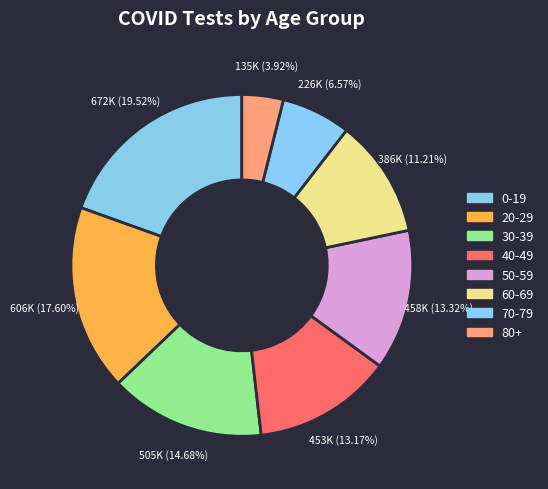

Combined, what portion of the pie is 40-49 and 70-79?

19.7%